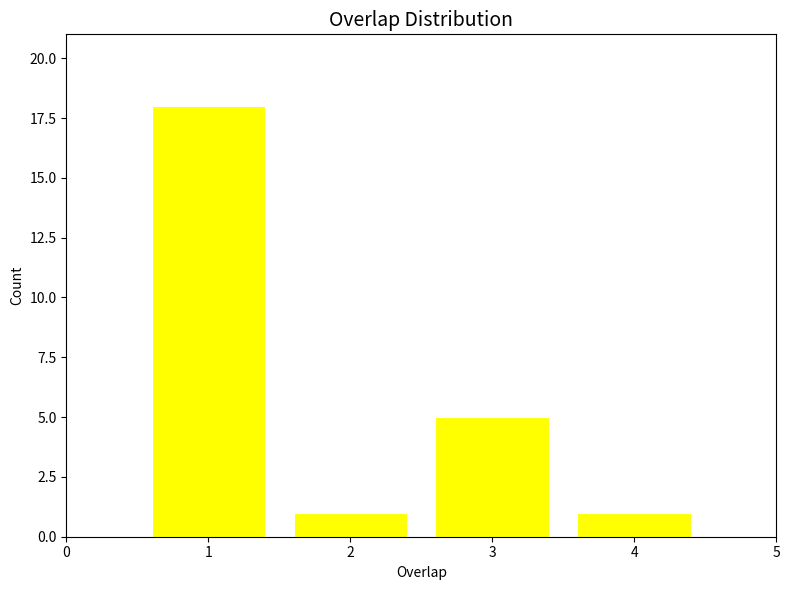

Reading left to right, list all the values displayed in this chart.

1=18	2=1	3=5	4=1